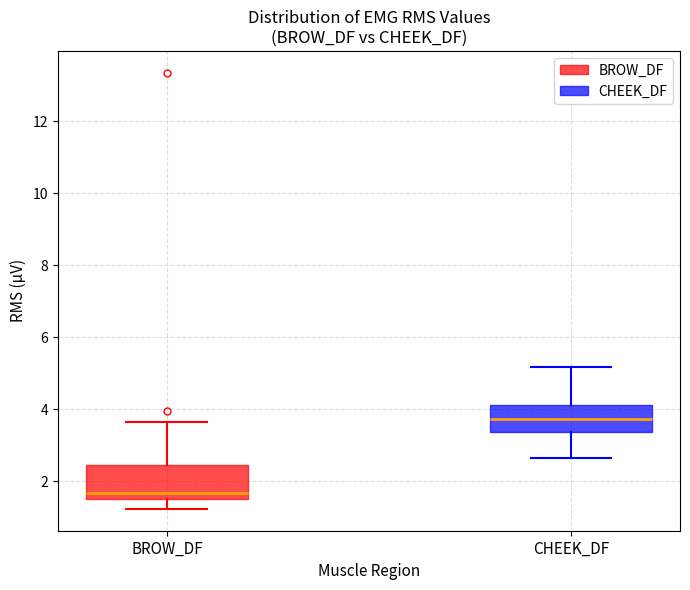

Which box's median line is the lowest?

BROW_DF